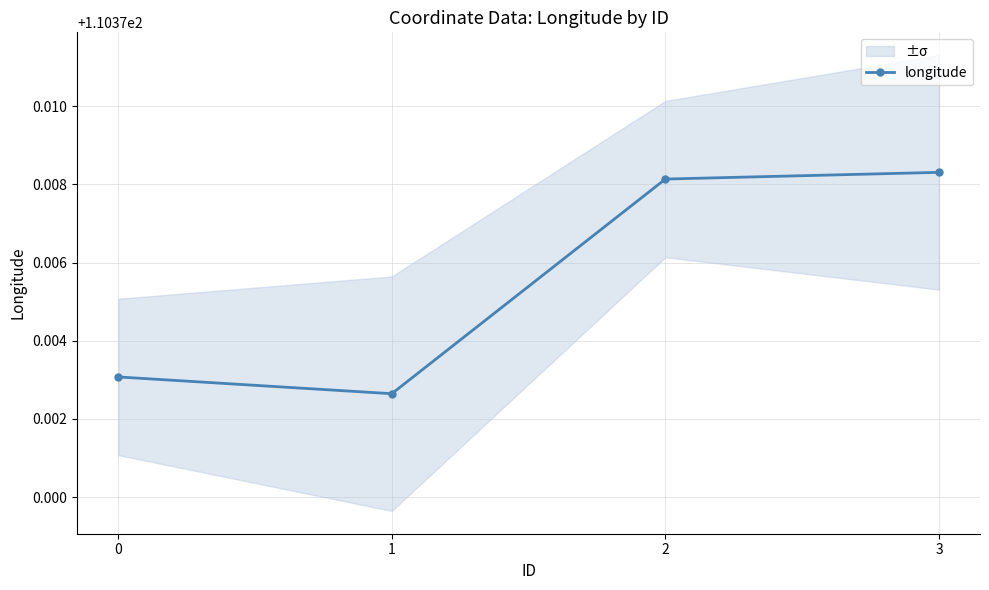

What is the greatest value displayed?

110.4